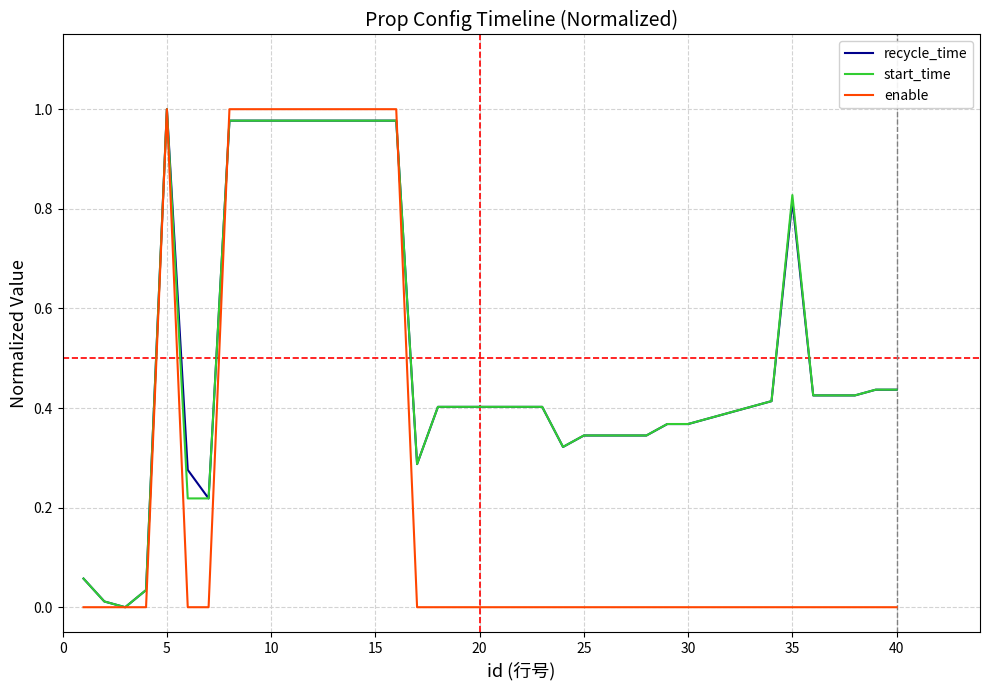

How many interior local valleys does the recycle_time series have?

4